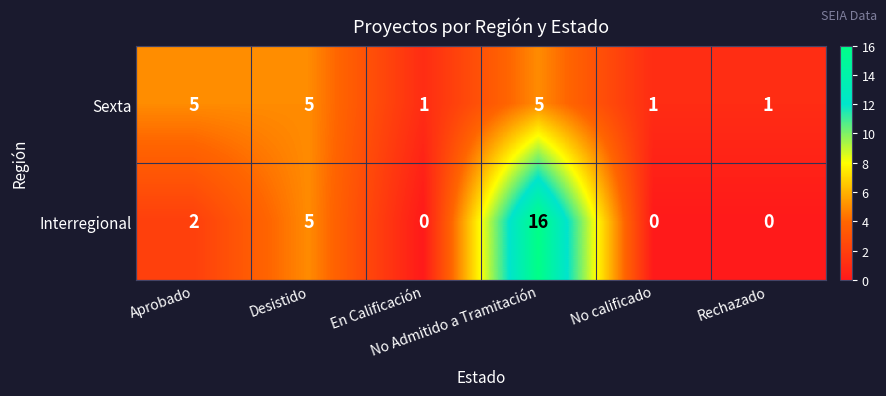

Count the Sexta values in the range 1 to 5.

6